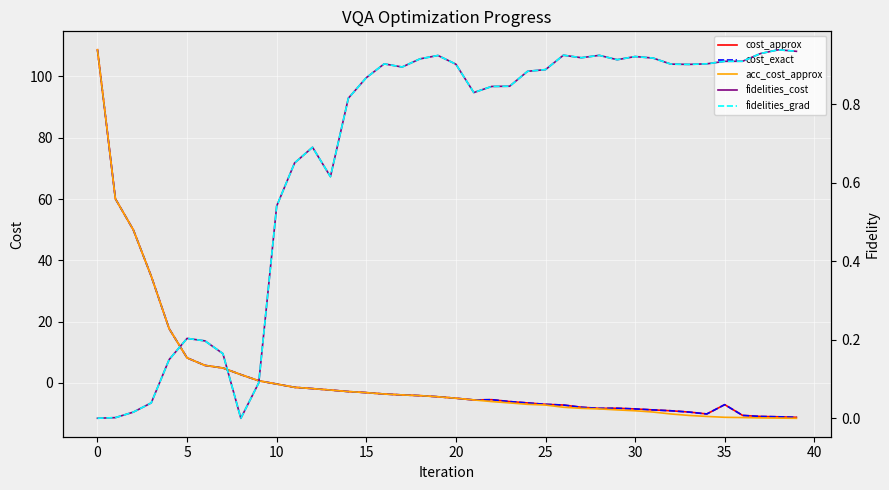

What is the difference between the fidelities_grad values at 18 and 22?

0.1